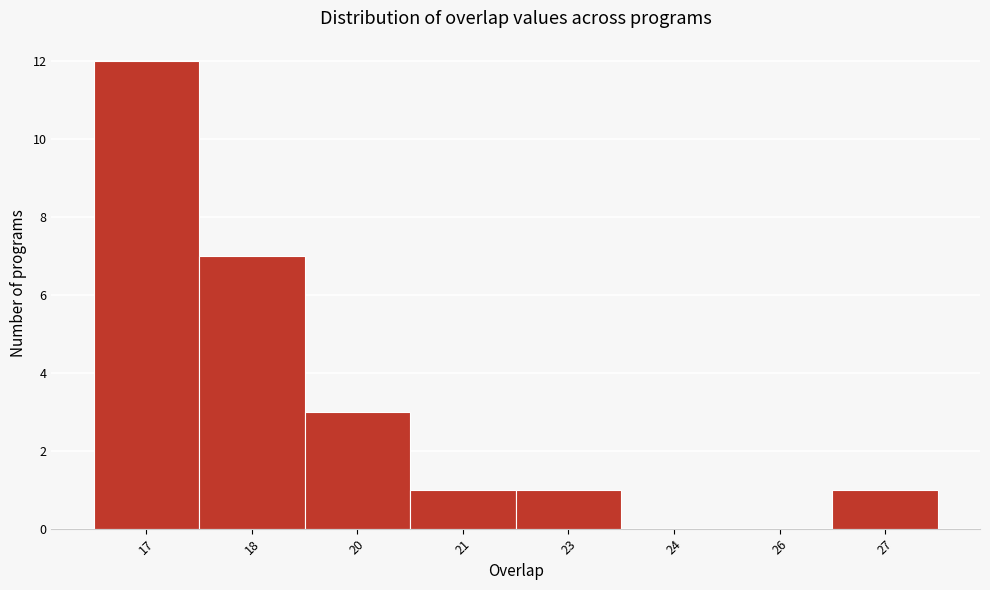

Reading right to left, list all the values displayed in this chart.

27=1	26=0	24=0	23=1	21=1	20=3	18=7	17=12